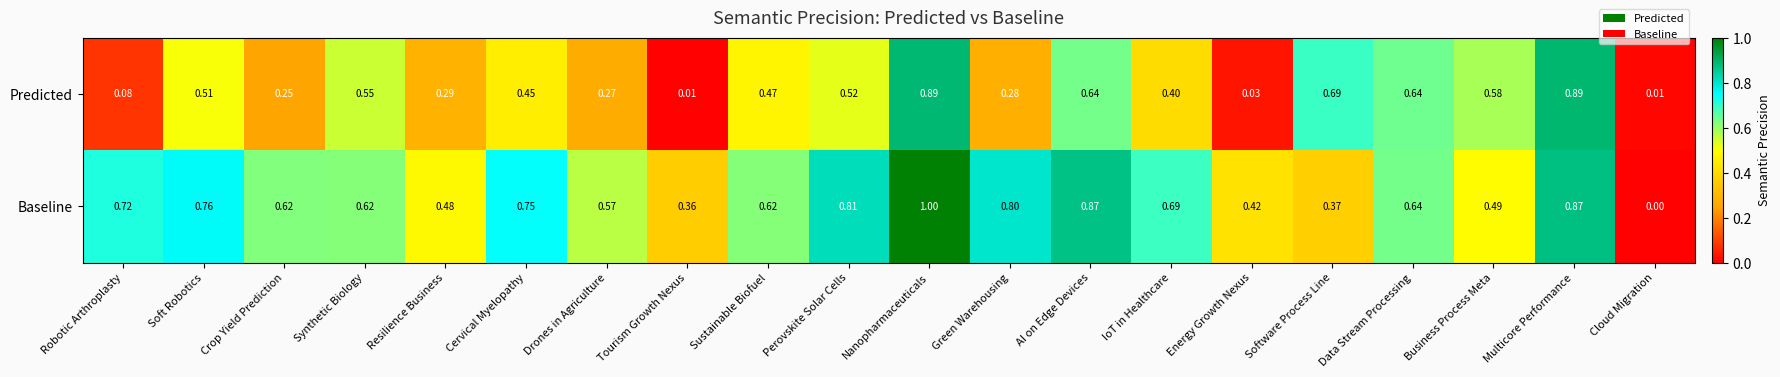

Which series has the largest total across all categories?

Baseline